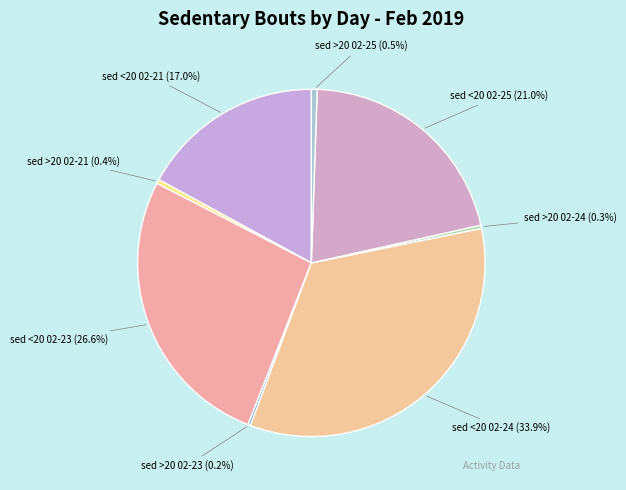

Is there a majority slice in this chart?

No